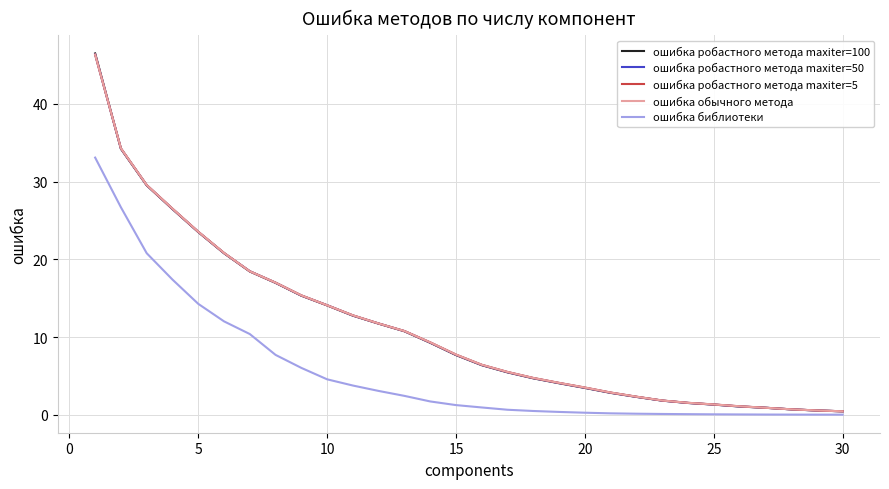

Does the chart display data point markers on the line(s)?

No